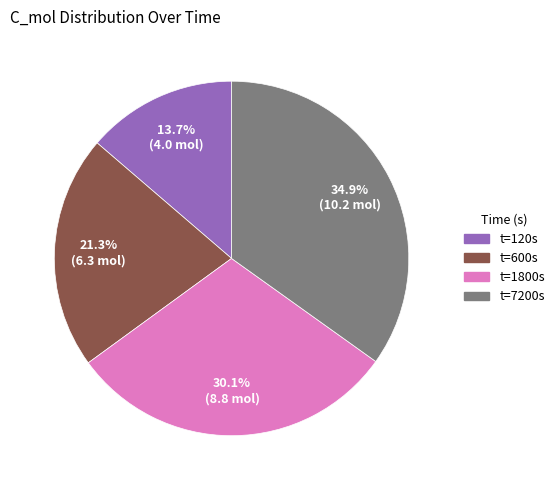

Is there any slice that represents more than half of the pie?

No